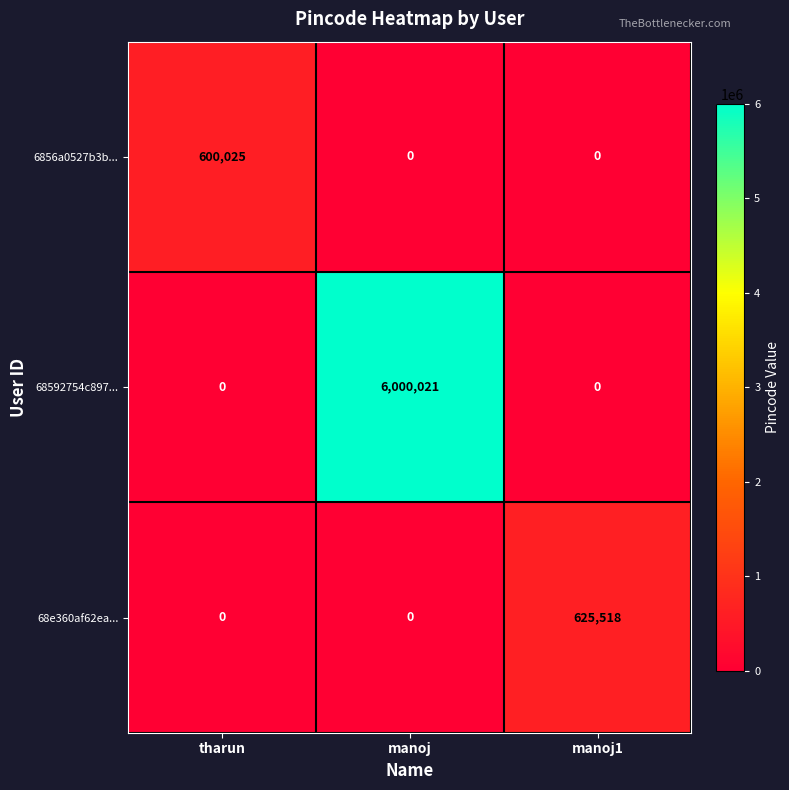

Reading left to right, extract all data points from this chart.

6856a0527b3b...: tharun=600025	manoj=0	manoj1=0
68592754c897...: tharun=0	manoj=6000021	manoj1=0
68e360af62ea...: tharun=0	manoj=0	manoj1=625518